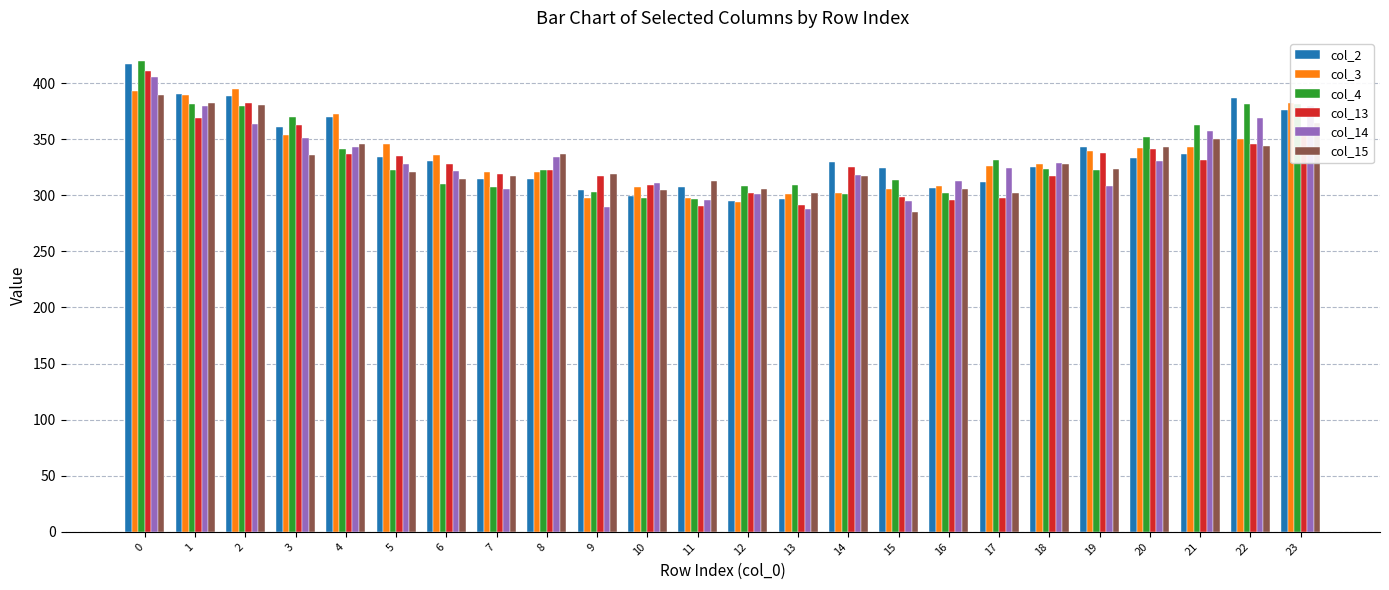

What is the sum of the col_13 values at 11 and 12?

592.1